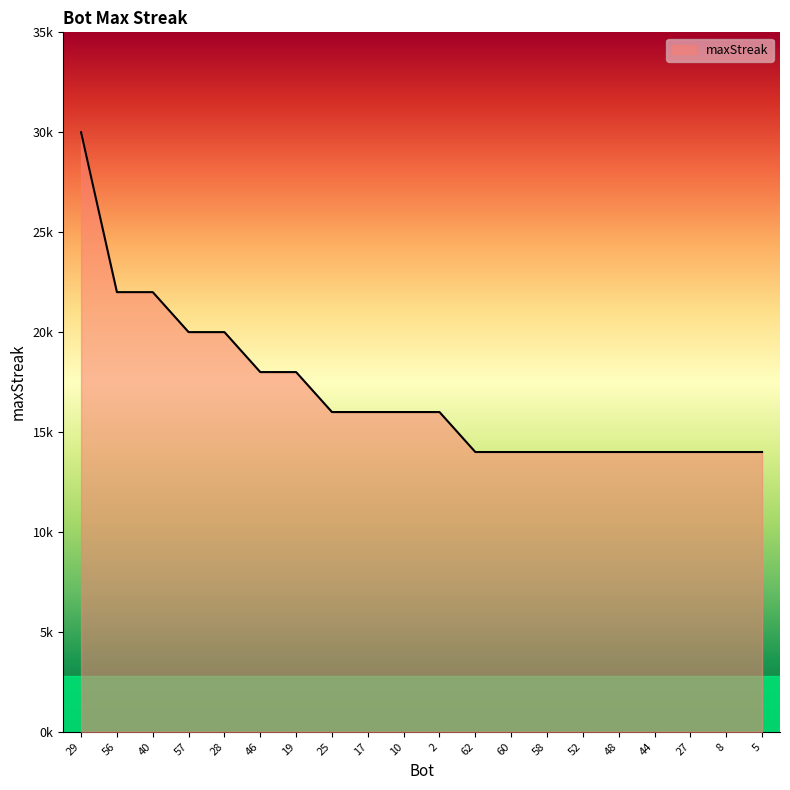

Does the chart have visible grid lines?

No